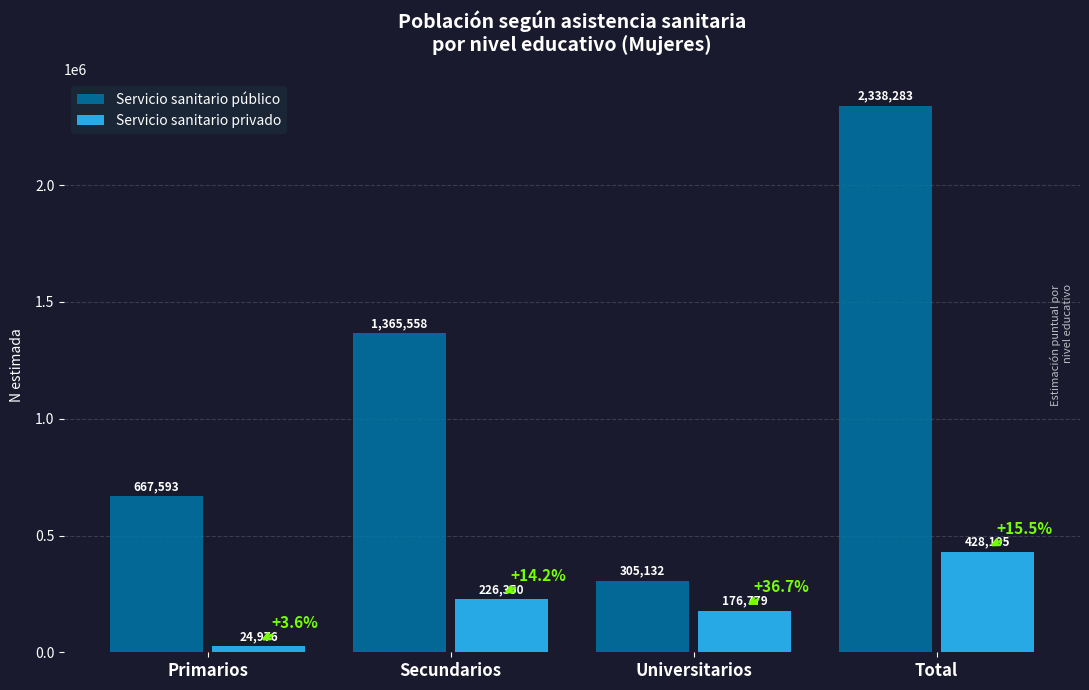

What is the difference between the maximum and minimum values in the Servicio sanitario público series?

2033151